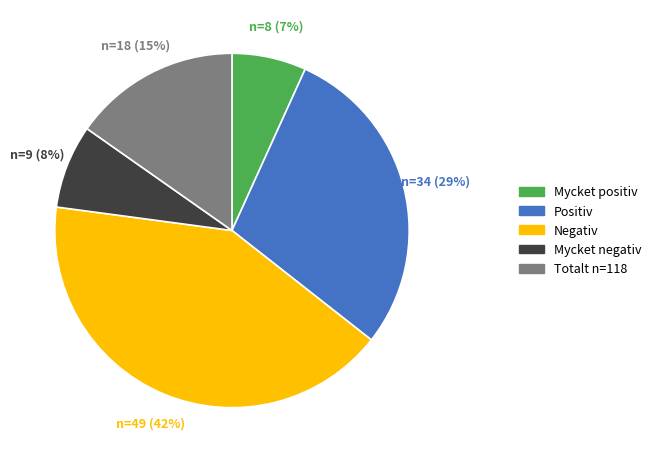

What is the ratio of the value at Mycket positiv to the value at Mycket negativ?

0.9